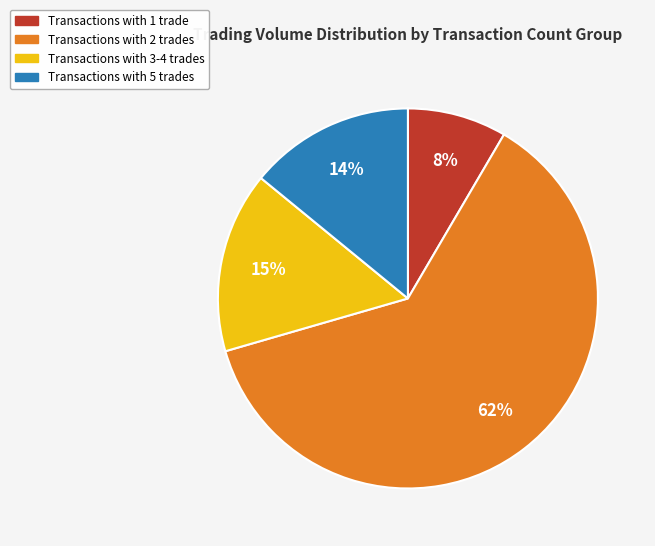

Is there any slice that represents more than half of the pie?

Yes